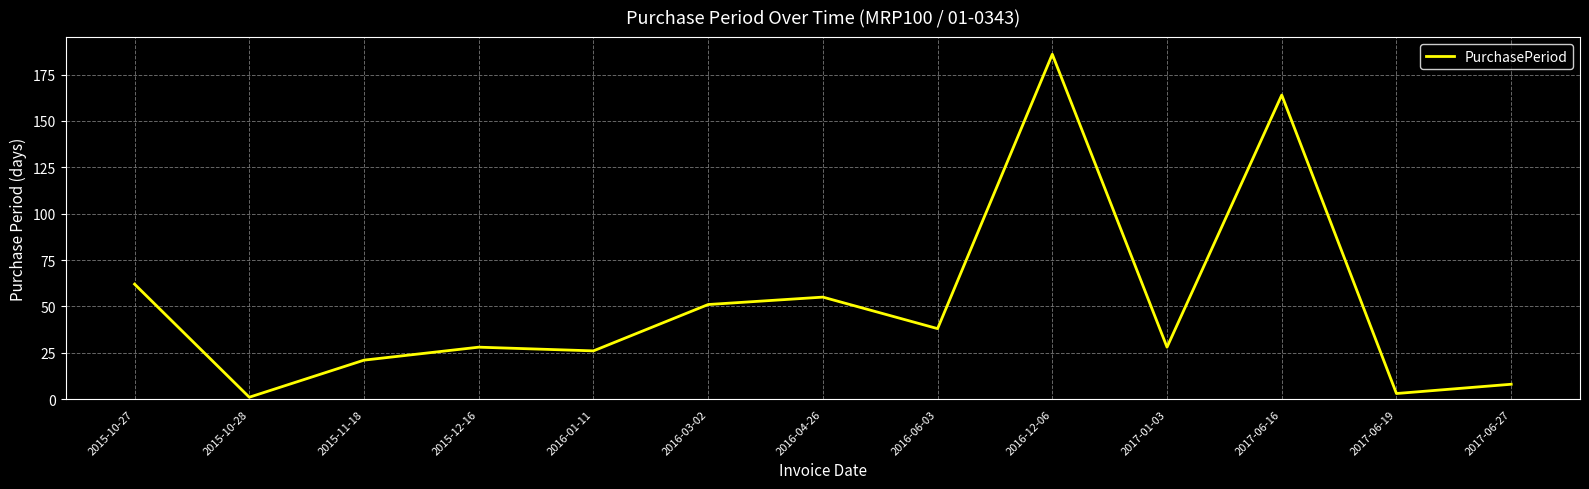

What is the ratio of the value at 2017-06-19 to the value at 2017-06-27?

0.4